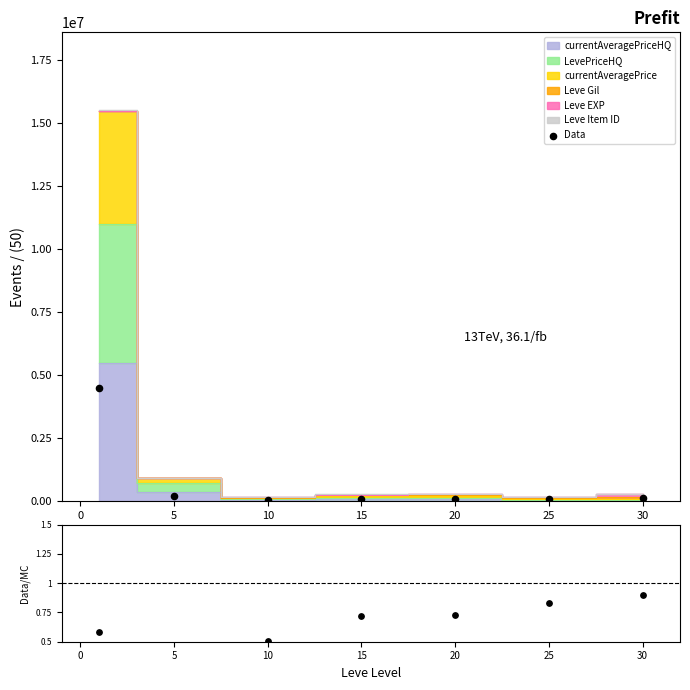

What is the change in value from −5 to 10?

-4406572